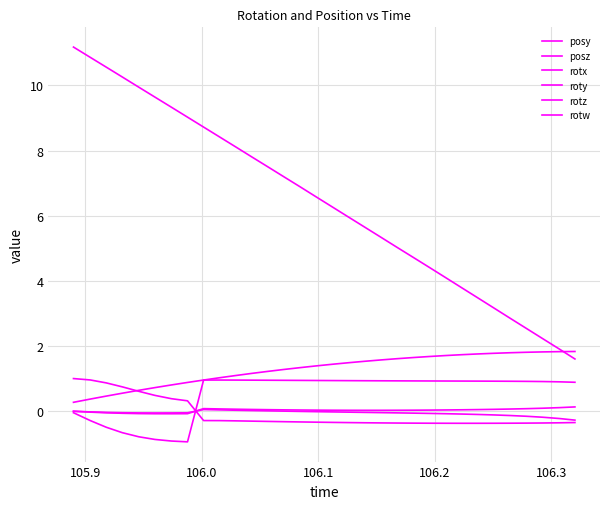

How many lines are shown in the chart?

6